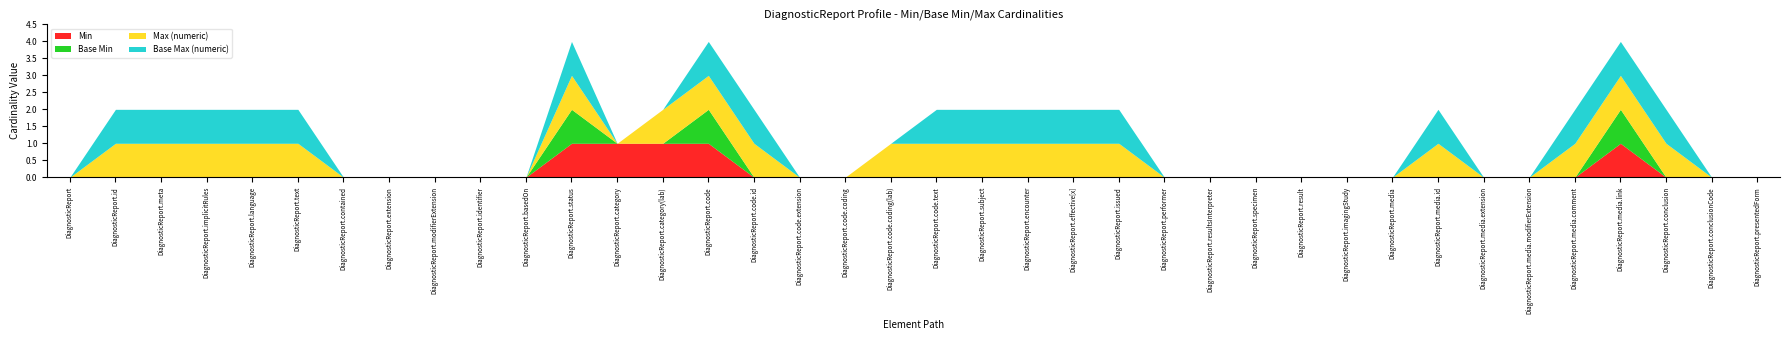

What is the label of the 34th point from the left?

DiagnosticReport.media.comment